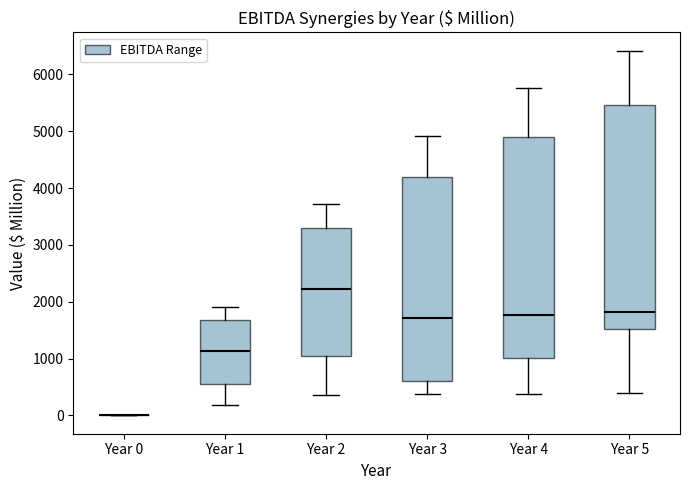

Reading left to right, read every box against the y-axis: the position of its median line, the range the box covers, and the ends of its whiskers. The values are not printed on the chart, so give them approximately, as read against the axis.

Year 0: box collapsed to a line at 0, whiskers 0 to 0
Year 1: median 1100, box 600 to 1700, whiskers 200 to 1900
Year 2: median 2200, box 1000 to 3300, whiskers 400 to 3700
Year 3: median 1700, box 600 to 4200, whiskers 400 to 4900
Year 4: median 1800, box 1000 to 4900, whiskers 400 to 5800
Year 5: median 1800, box 1500 to 5500, whiskers 400 to 6400